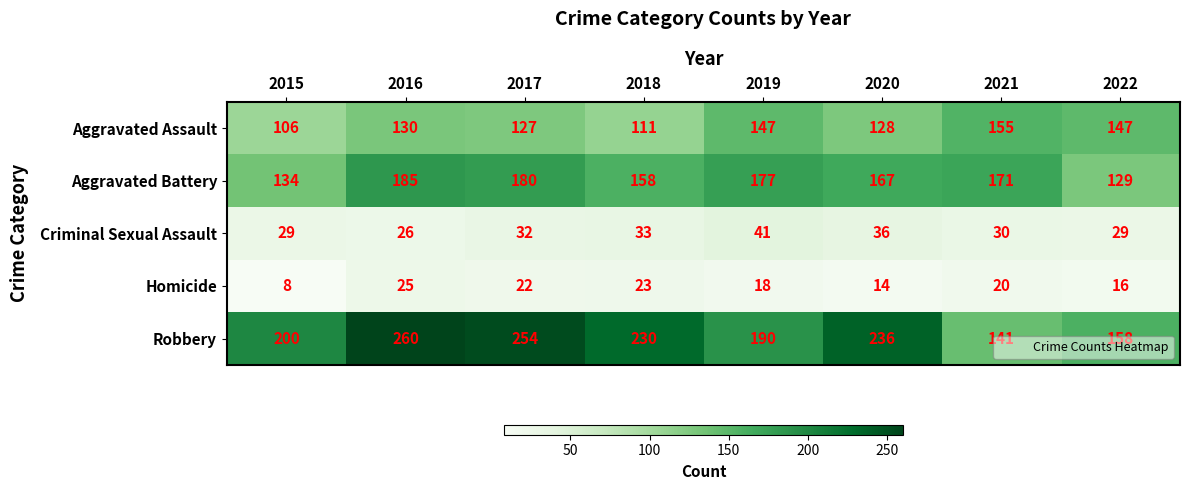

Which category has the highest value in the Criminal Sexual Assault series?

2019